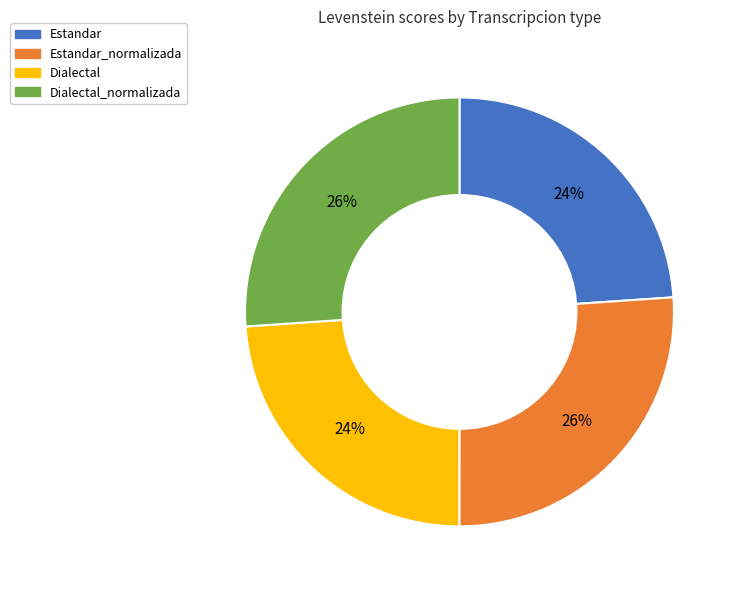

Does any single category account for the majority?

No